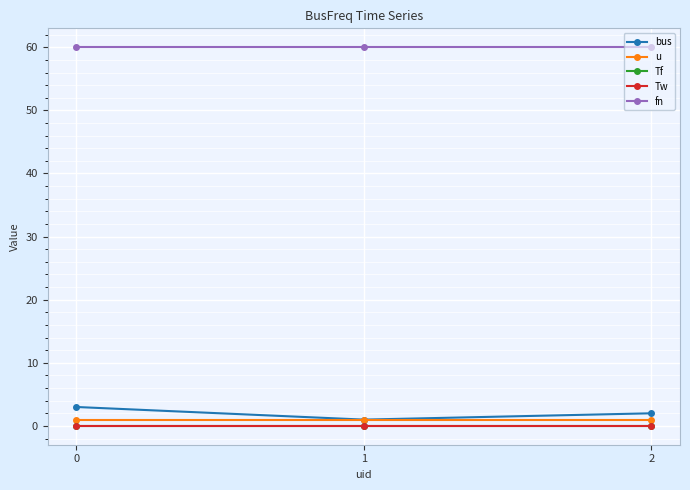

Does the chart have visible grid lines?

Yes